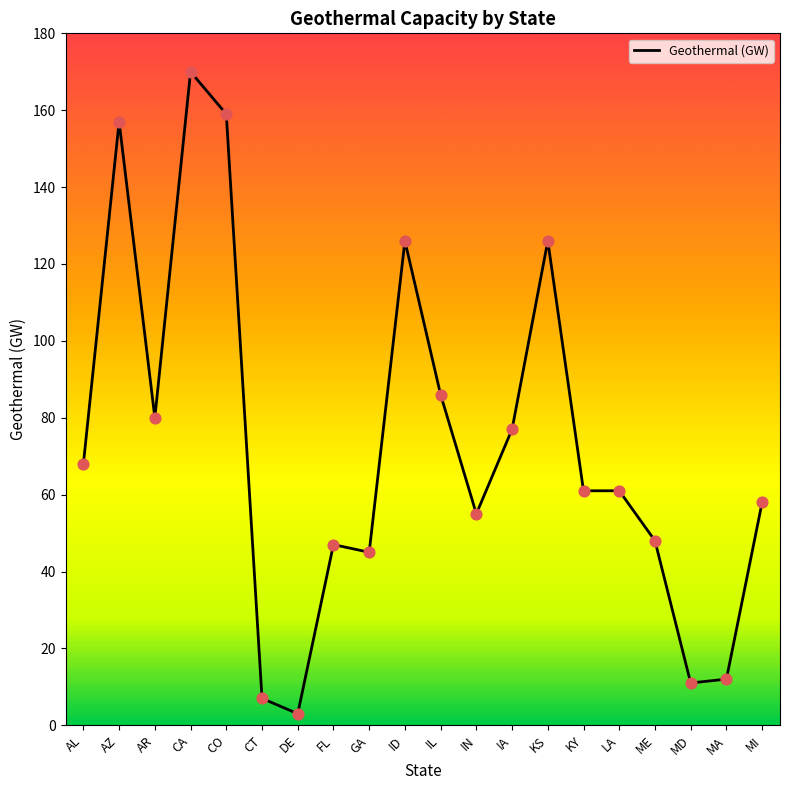

What is the change in value from IA to MA?

-65